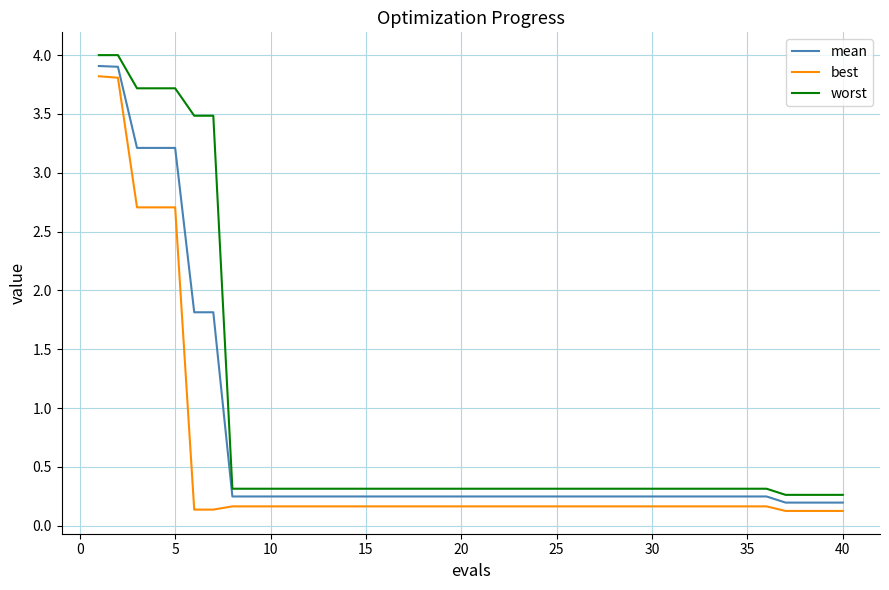

Rank the series by their average value, from highest to lowest.

worst, mean, best